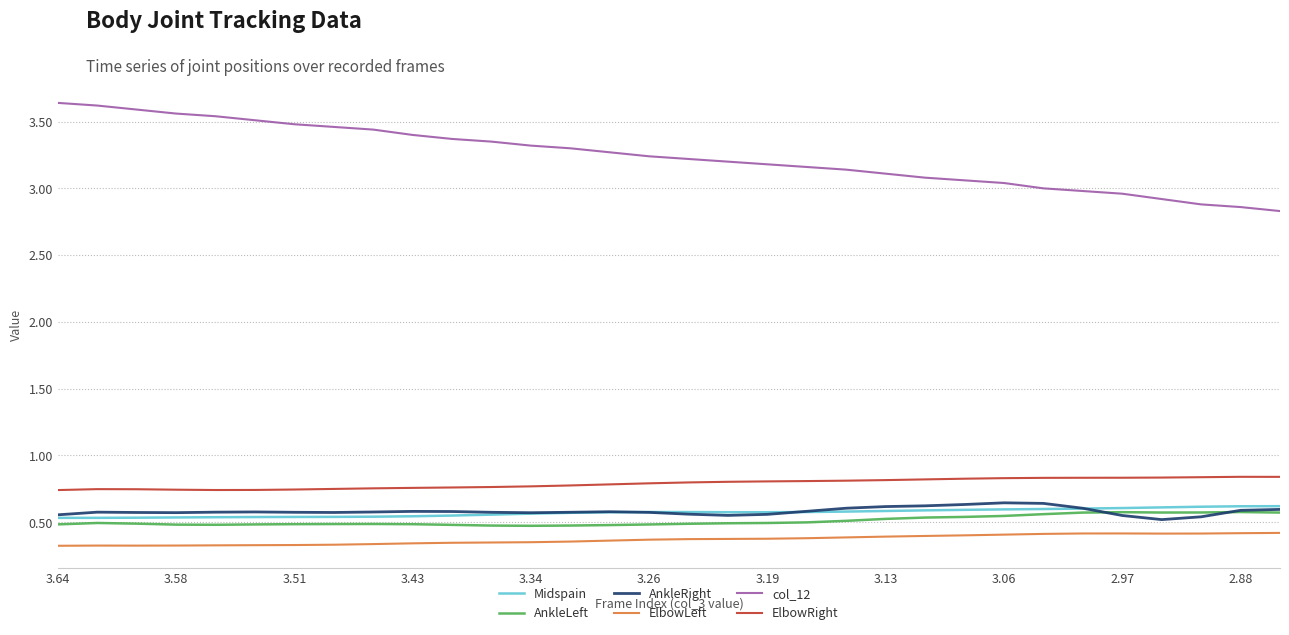

True or false: col_12 and ElbowRight cross at least once.

False